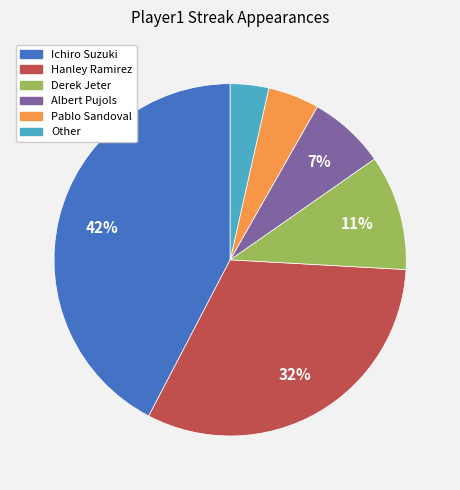

How many slices are in this pie chart?

6